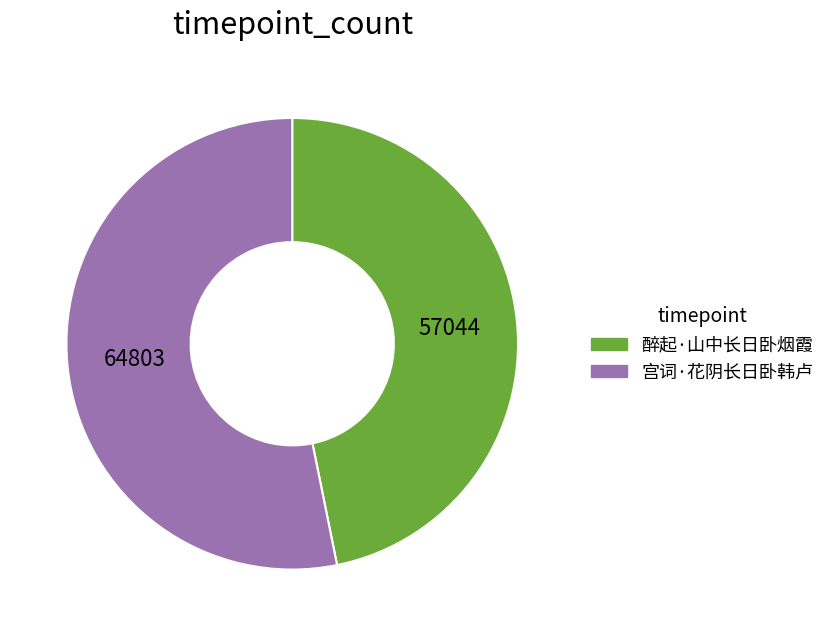

How many segments does this pie chart have?

2